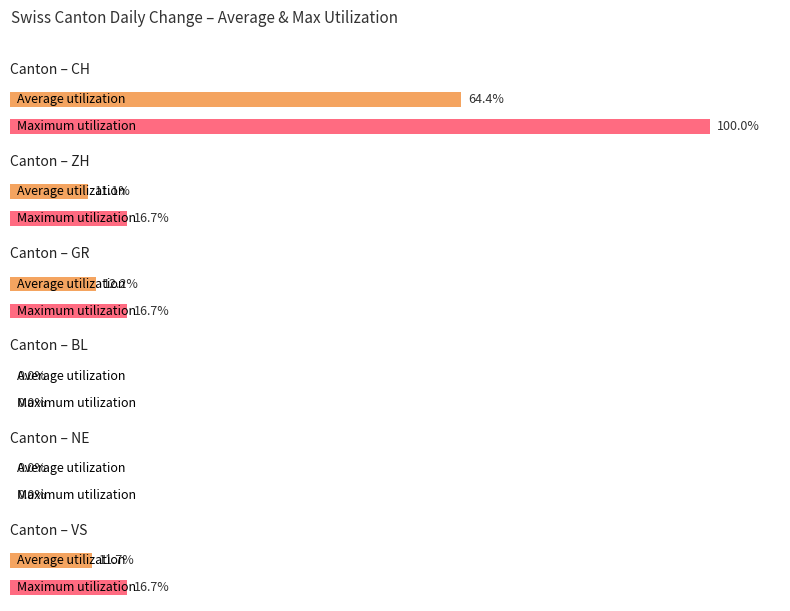

The value of ZH at -1 is 0. True or false?

False